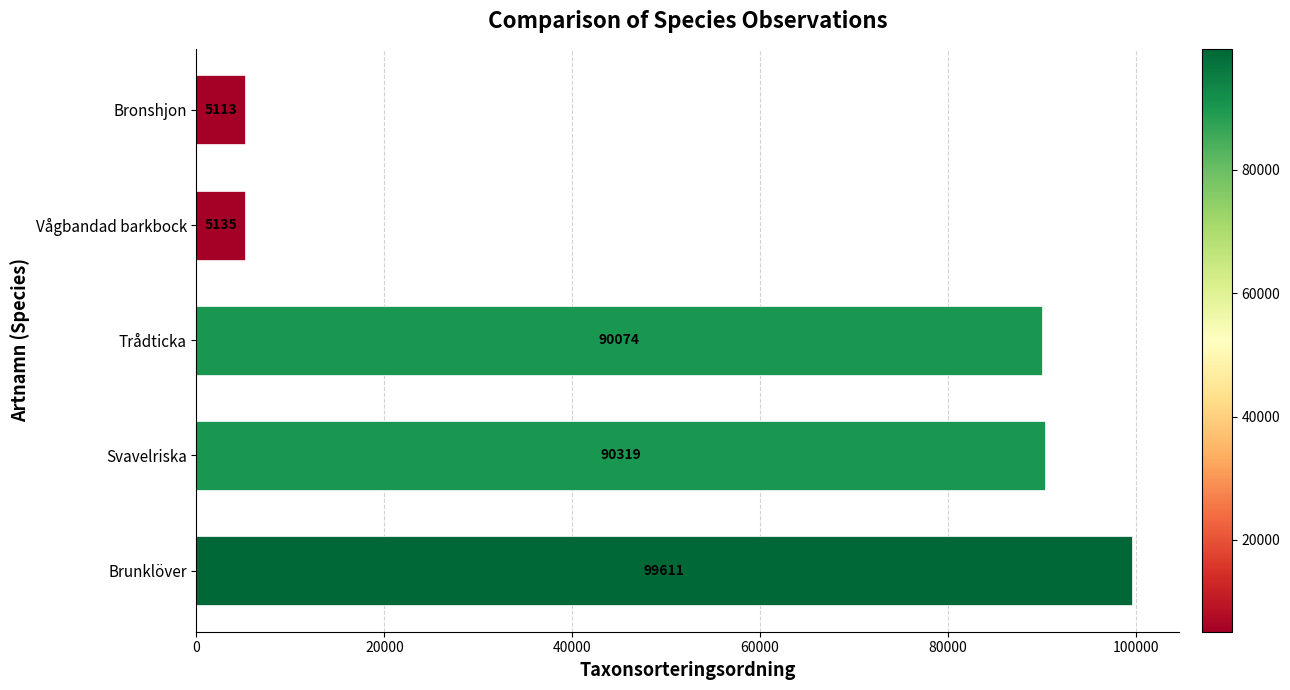

List the labels in order of value, largest first.

Brunklöver, Svavelriska, Trådticka, Vågbandad barkbock, Bronshjon